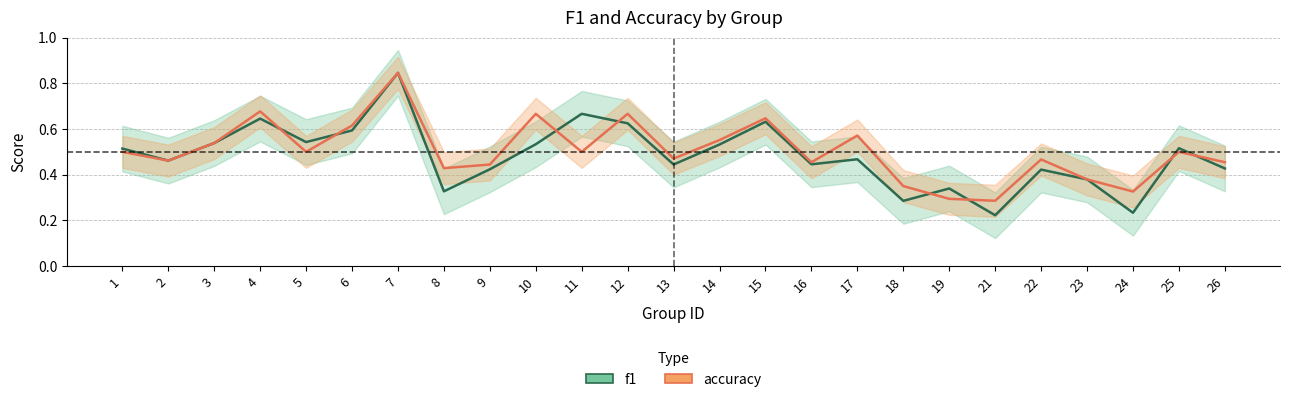

How many times do f1 and accuracy cross each other?

8